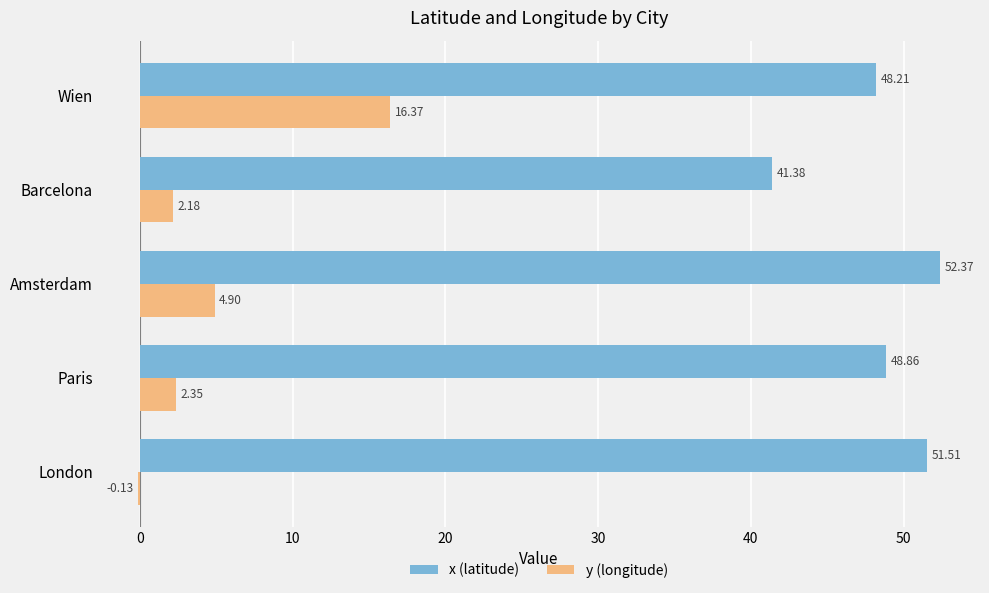

How many distinct data groups are displayed?

2